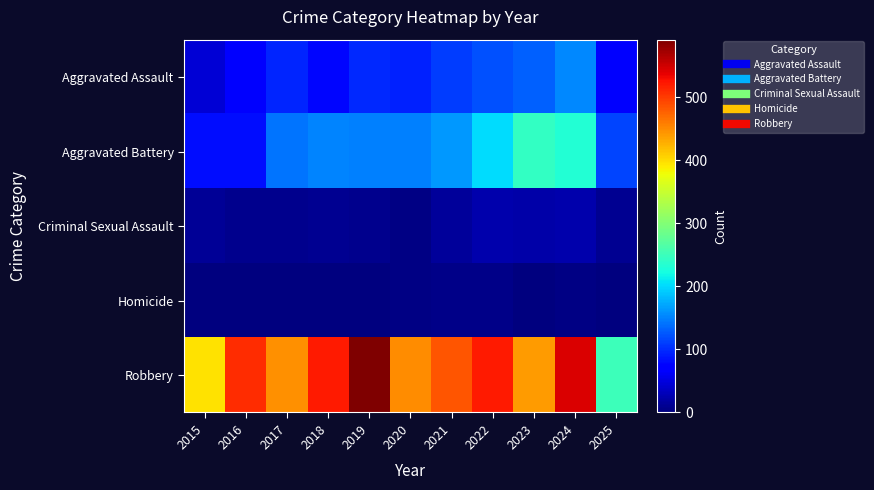

Which has a higher value, 2025 or 2015?

2025